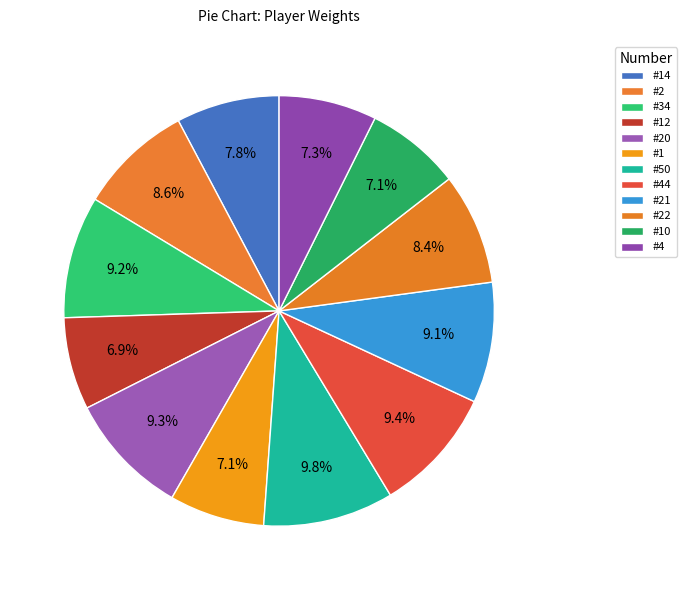

How many slices are in this pie chart?

12